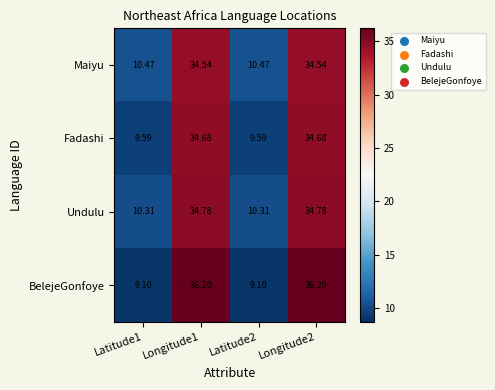

Which series has the largest total across all categories?

BelejeGonfoye